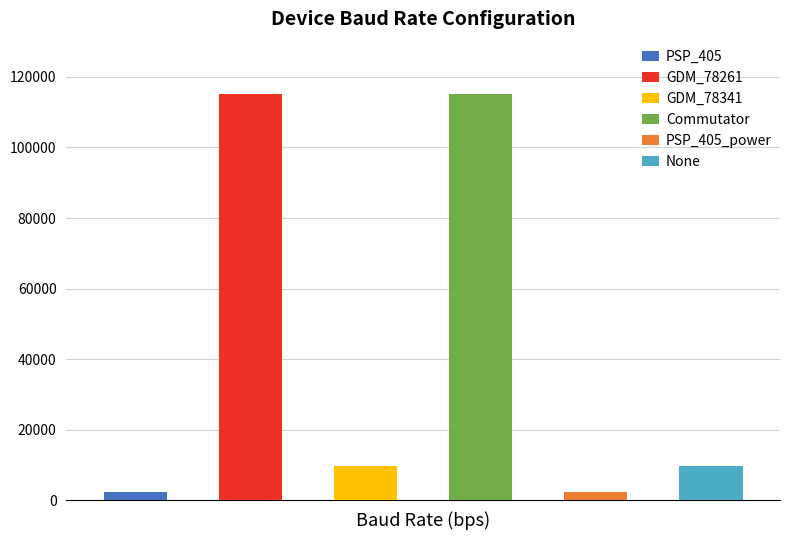

Reading right to left, list all the values displayed in this chart.

9600	2400	115200	9600	115200	2400